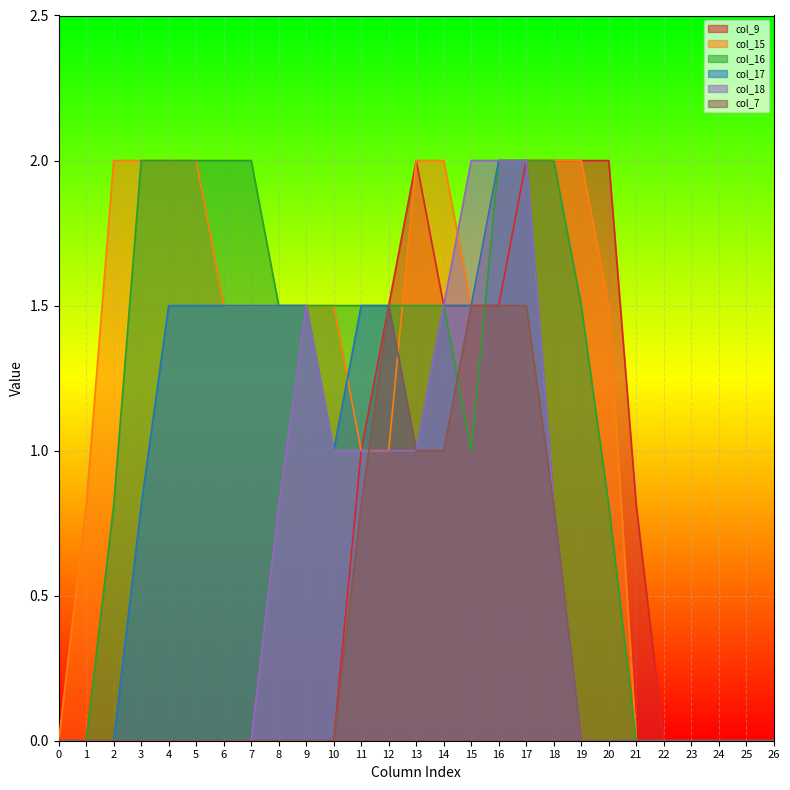

Between which two adjacent categories do col_15 and col_18 first intersect?

14 and 15